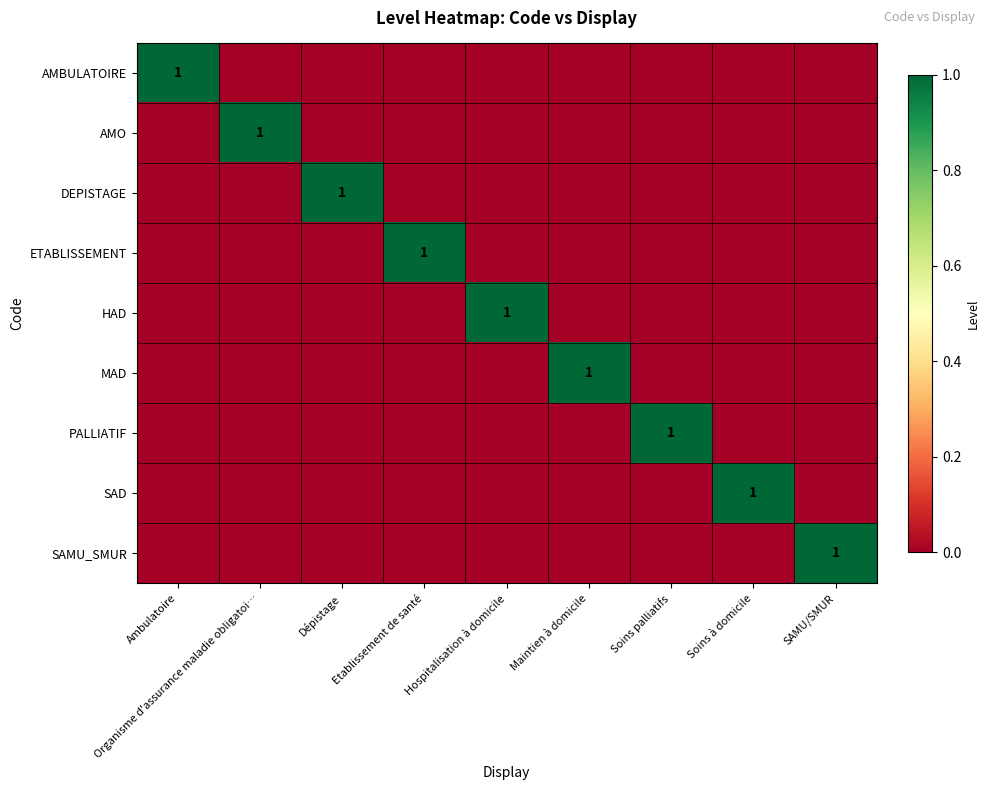

The value of ETABLISSEMENT at Etablissement de santé is 2. True or false?

False